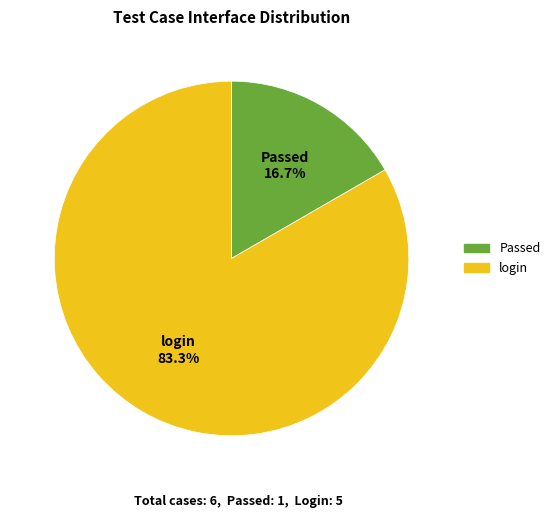

Which has a higher value, login or Passed?

login